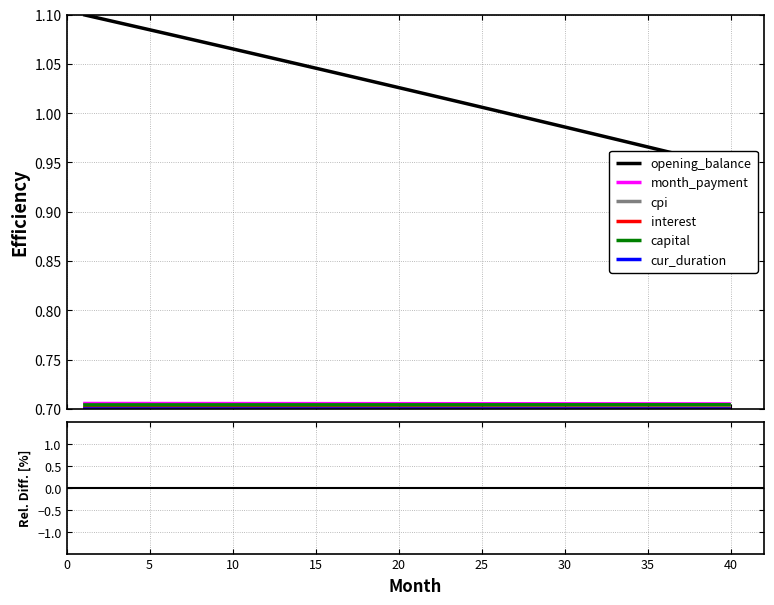

Is this an area chart (filled region under the line)?

No